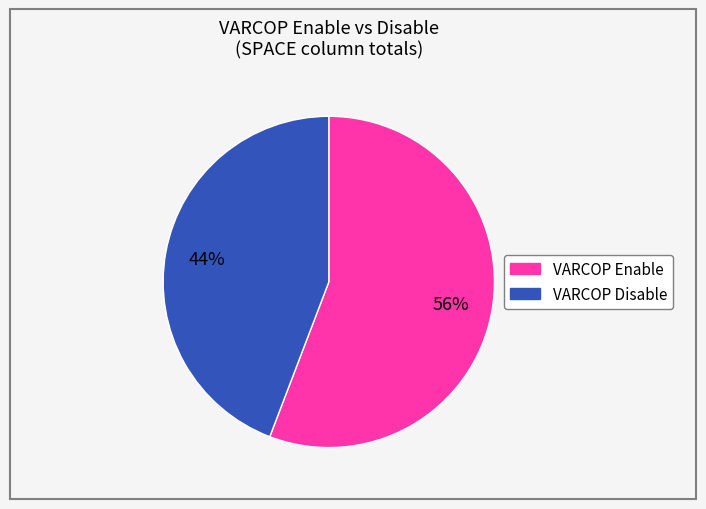

Is there a majority slice in this chart?

Yes